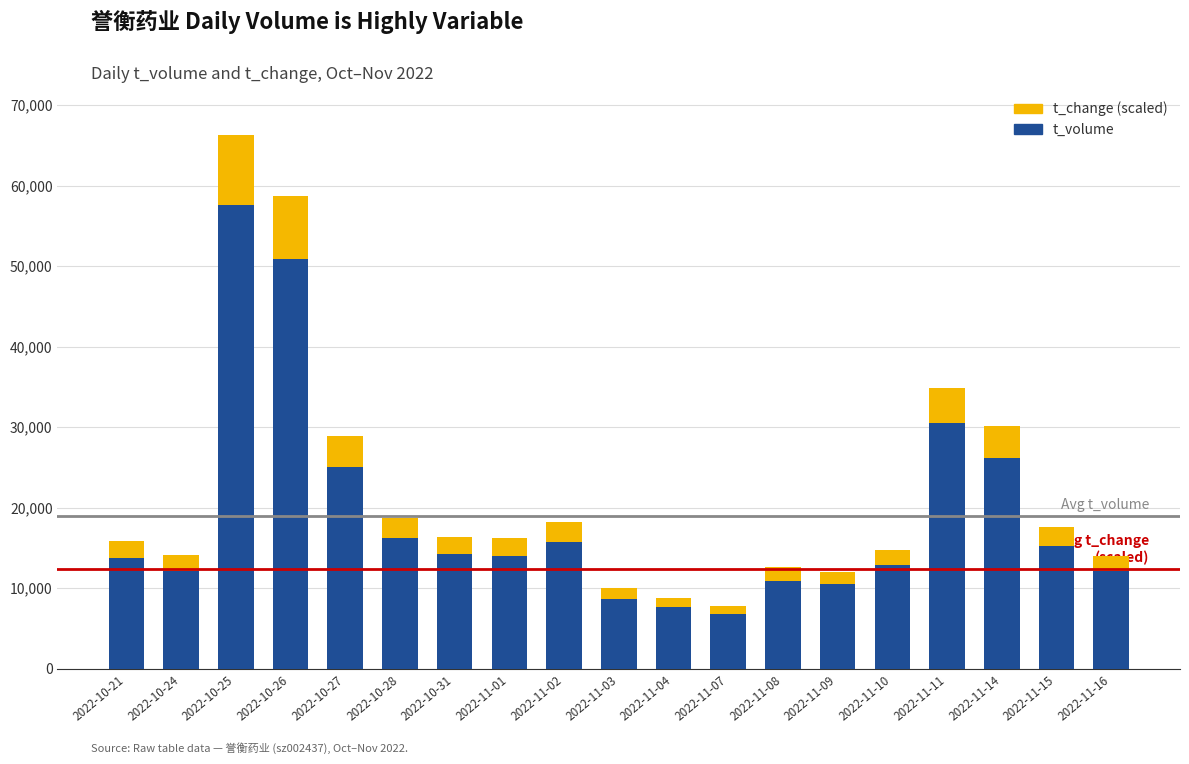

Where is t_volume nearest to the value 32195?

2022-11-11